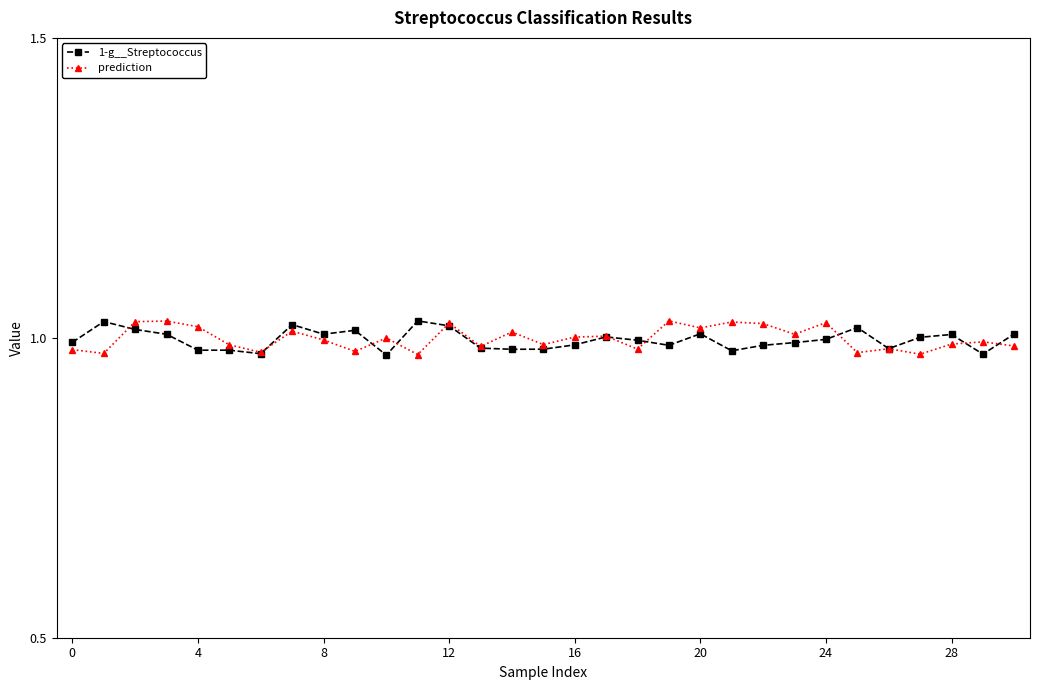

Does the chart display data point markers on the line(s)?

Yes